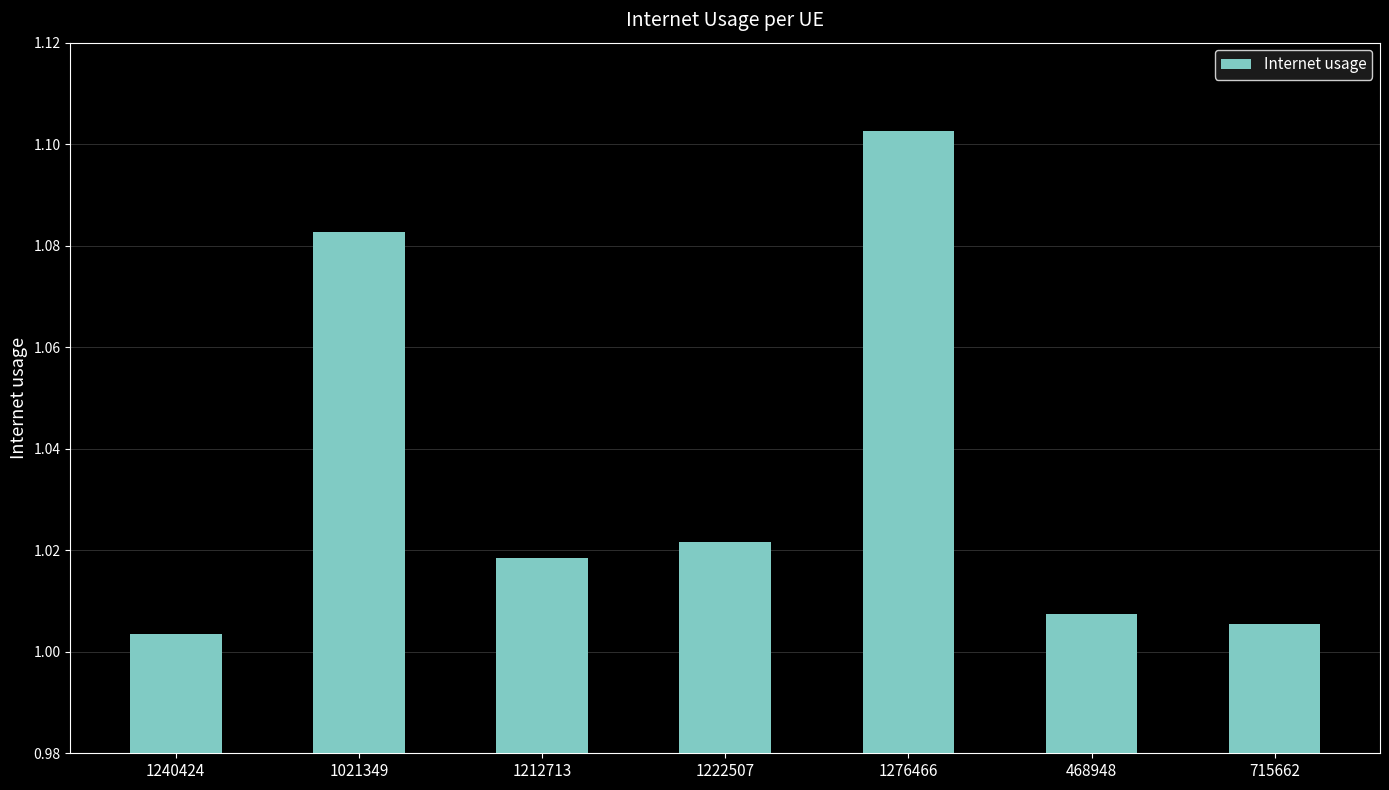

Which category has the highest value across all series?

1276466